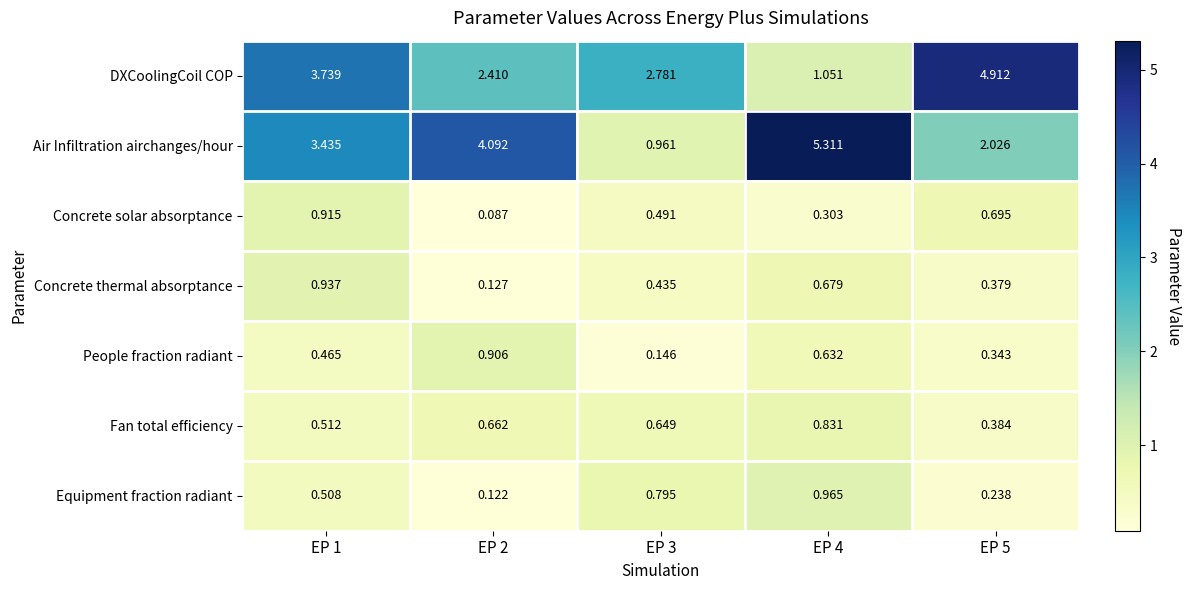

Which series has the largest total across all categories?

Air Infiltration airchanges/hour